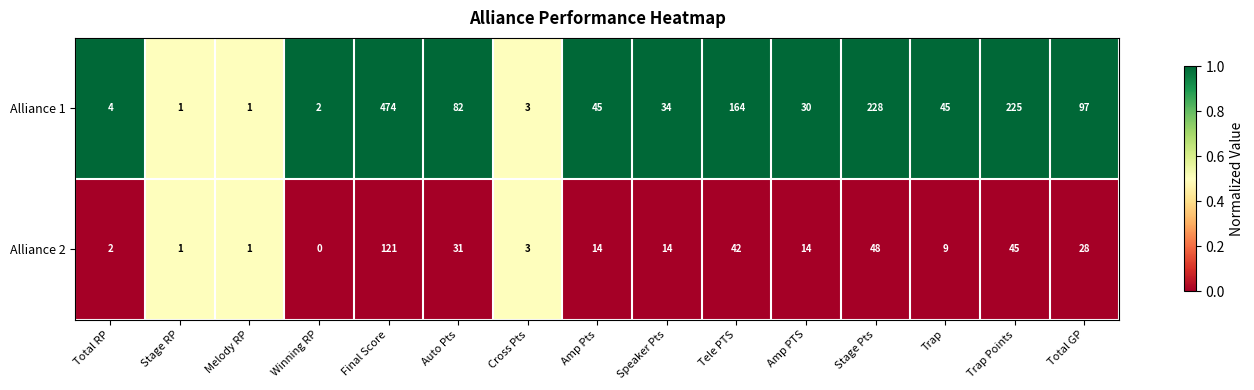

Rank the series by their maximum value, from highest to lowest.

Alliance 1, Alliance 2